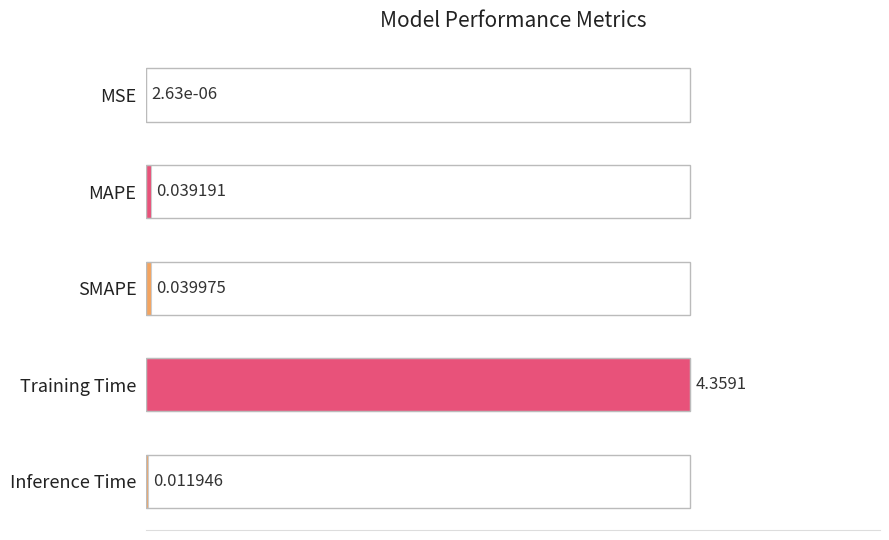

Which label corresponds to the largest value in the chart?

Training Time